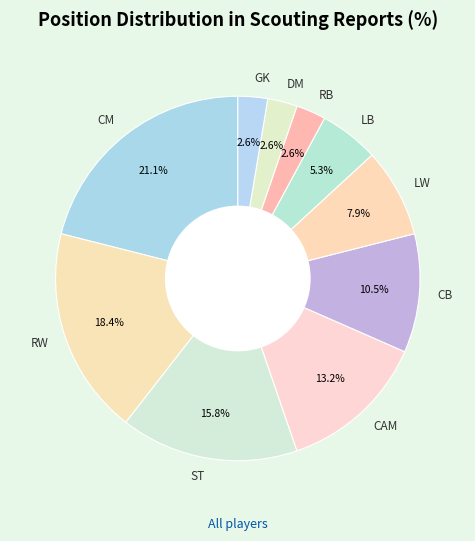

To the nearest percent, what is the combined percentage of LW and CM?

29%